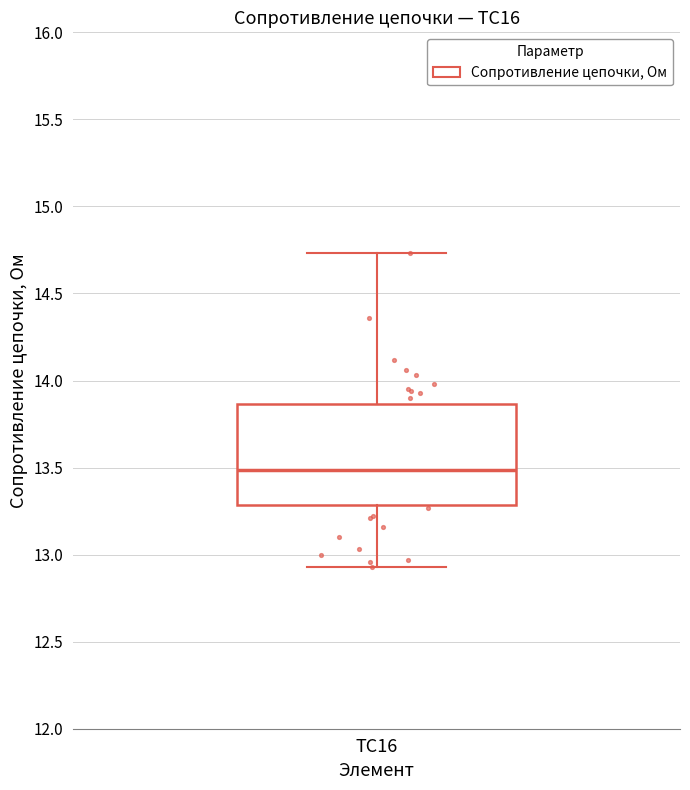

Read this box plot against the y-axis: the position of the median line, the range covered by the box, and the ends of both whiskers. The values are not printed on the chart, so give them approximately, as read against the axis.

median 13.50, box 13.30 to 13.85, whiskers 12.95 to 14.75